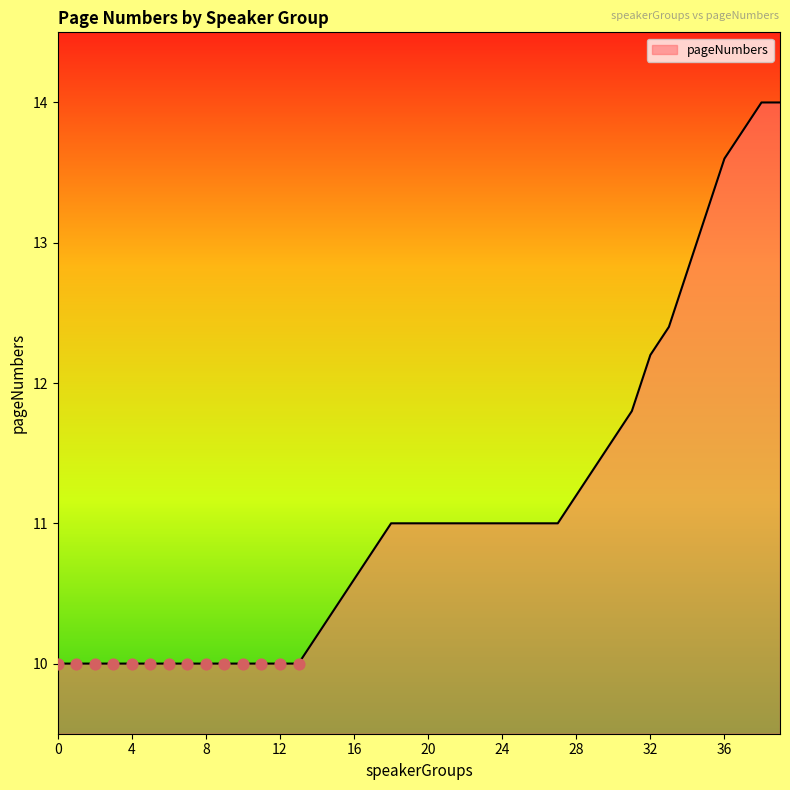

What is the greatest value displayed?

14.0